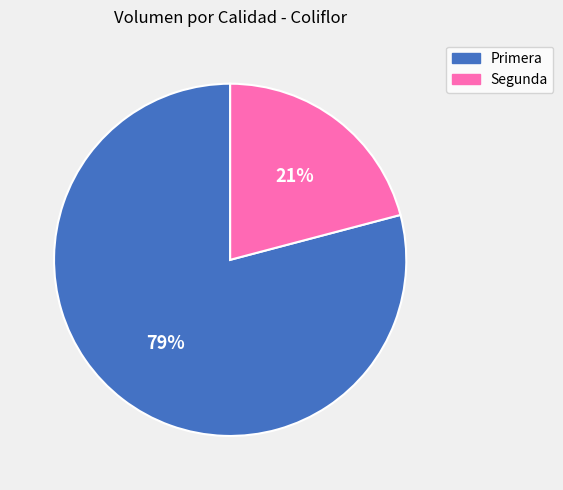

Which has a higher value, Segunda or Primera?

Primera